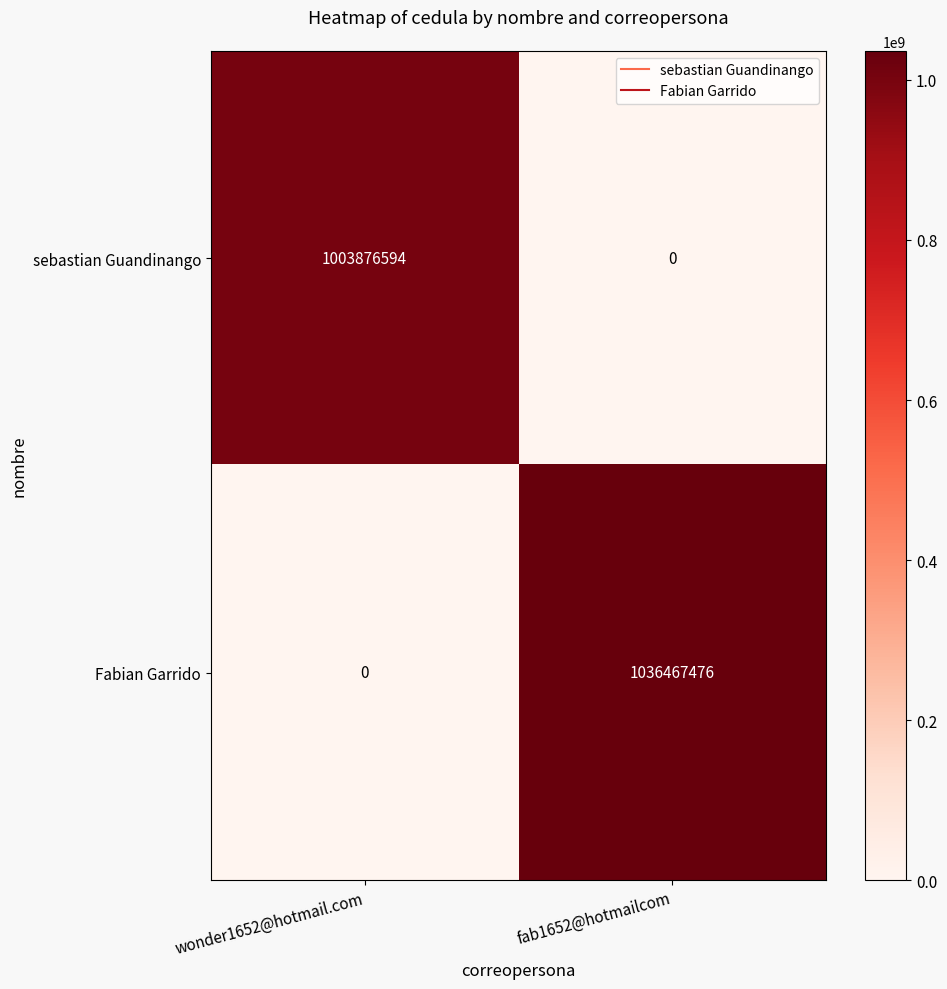

True or false: sebastian Guandinango has a value of 1003876594 at wonder1652@hotmail.com.

True